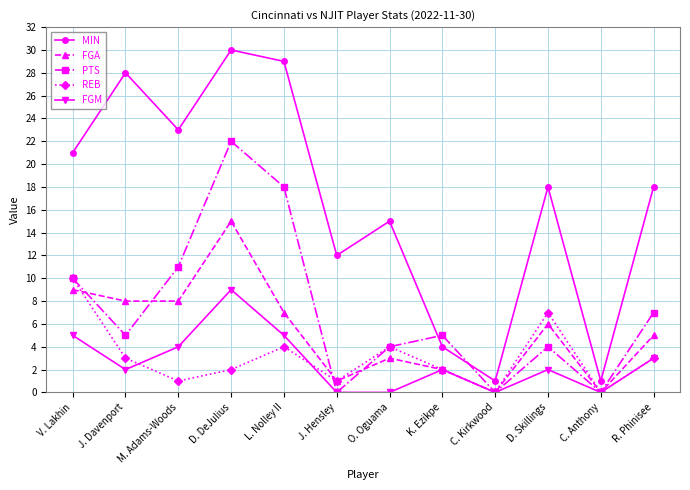

How many times do PTS and MIN cross each other?

2